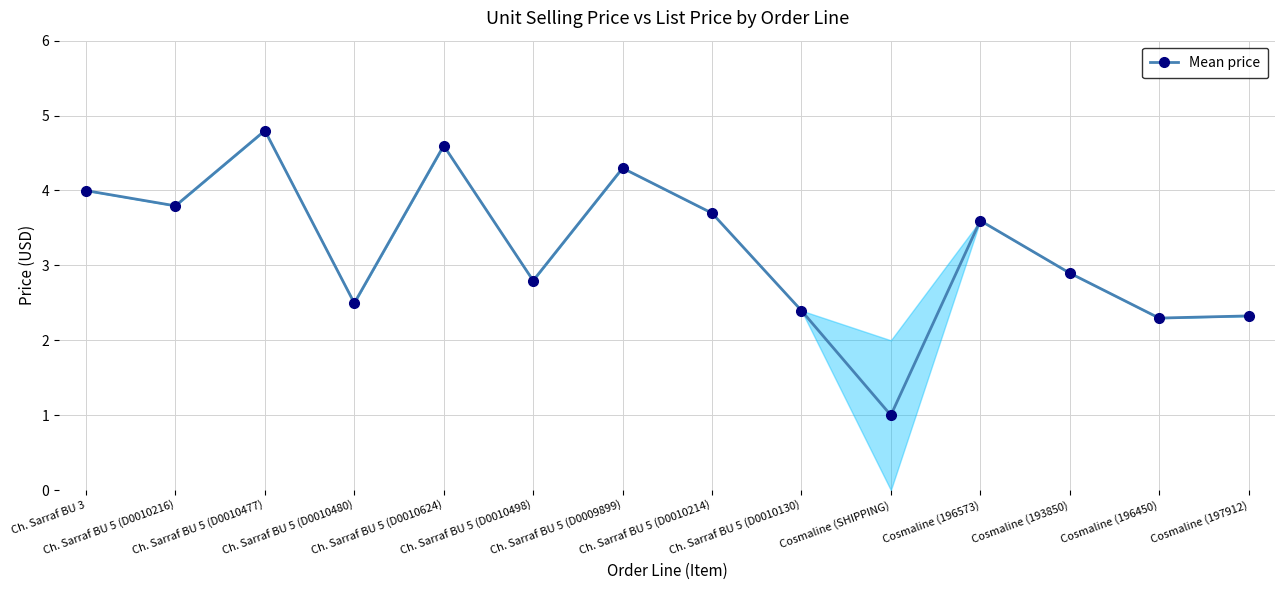

What is the sum of all values?

45.0